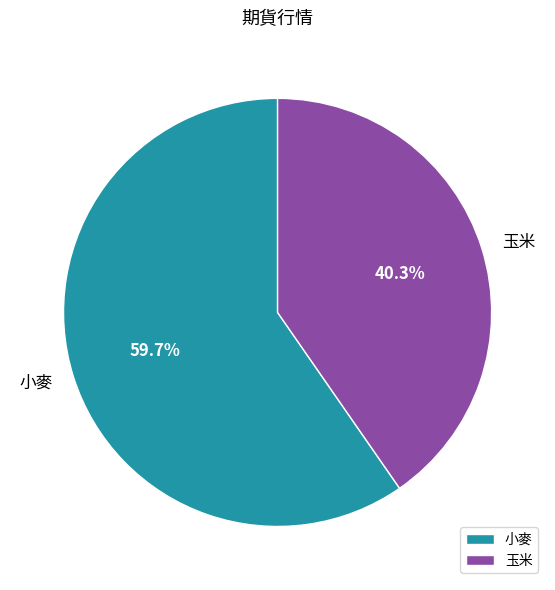

To the nearest percent, what portion does 小麥 represent?

60%